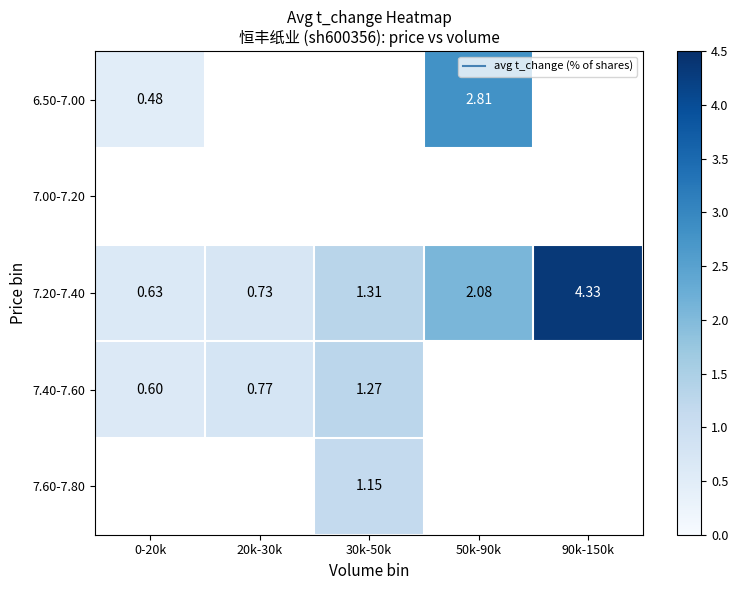

Read the 7.20-7.40 value at 20k-30k.

0.7